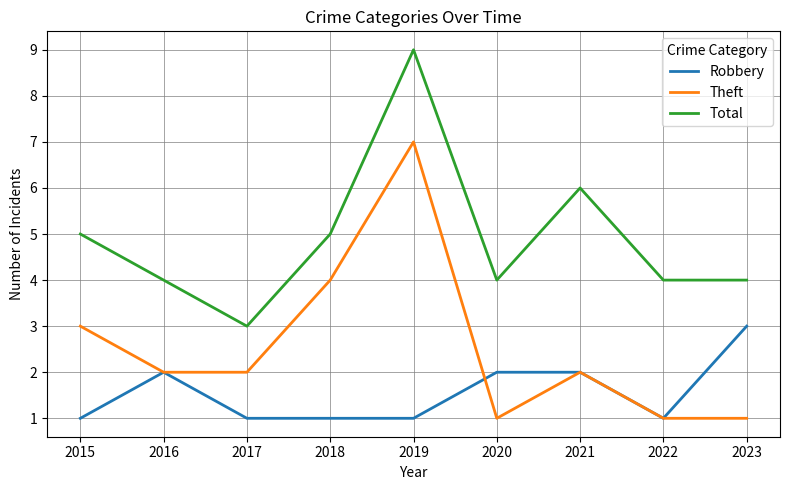

What is the minimum value for Total?

3